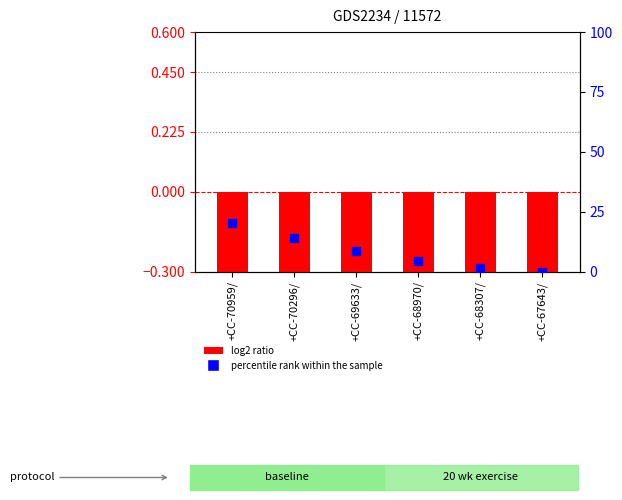

At which category is the sum across all series the highest?

+CC-70959/